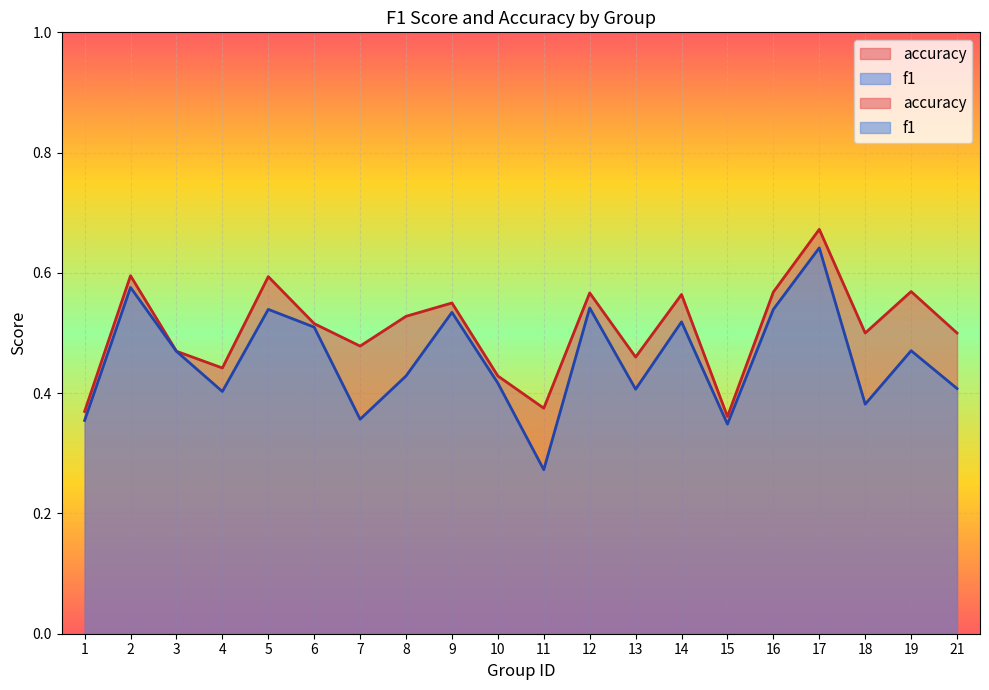

Count the number of data series in this chart.

2